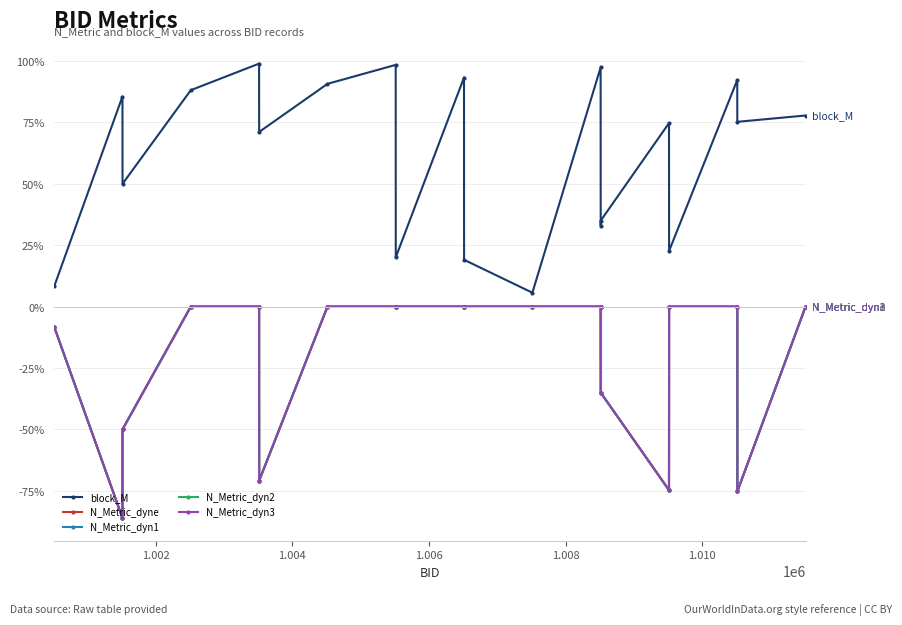

Is this an area chart (filled region under the line)?

No